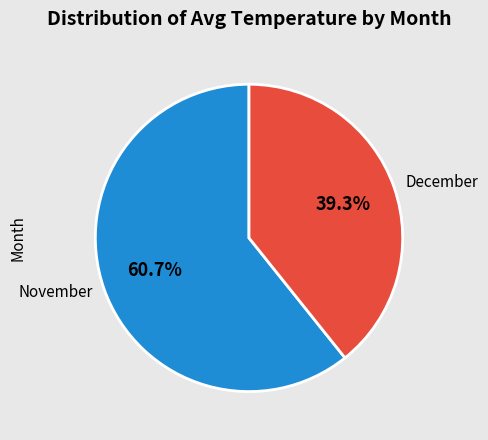

How much of the chart is everything except November?

39.3%